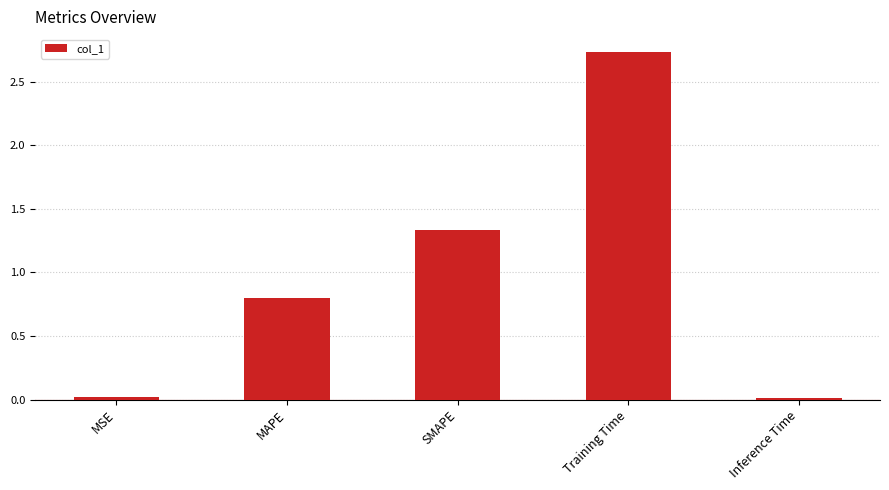

Which label corresponds to the largest value in the chart?

Training Time